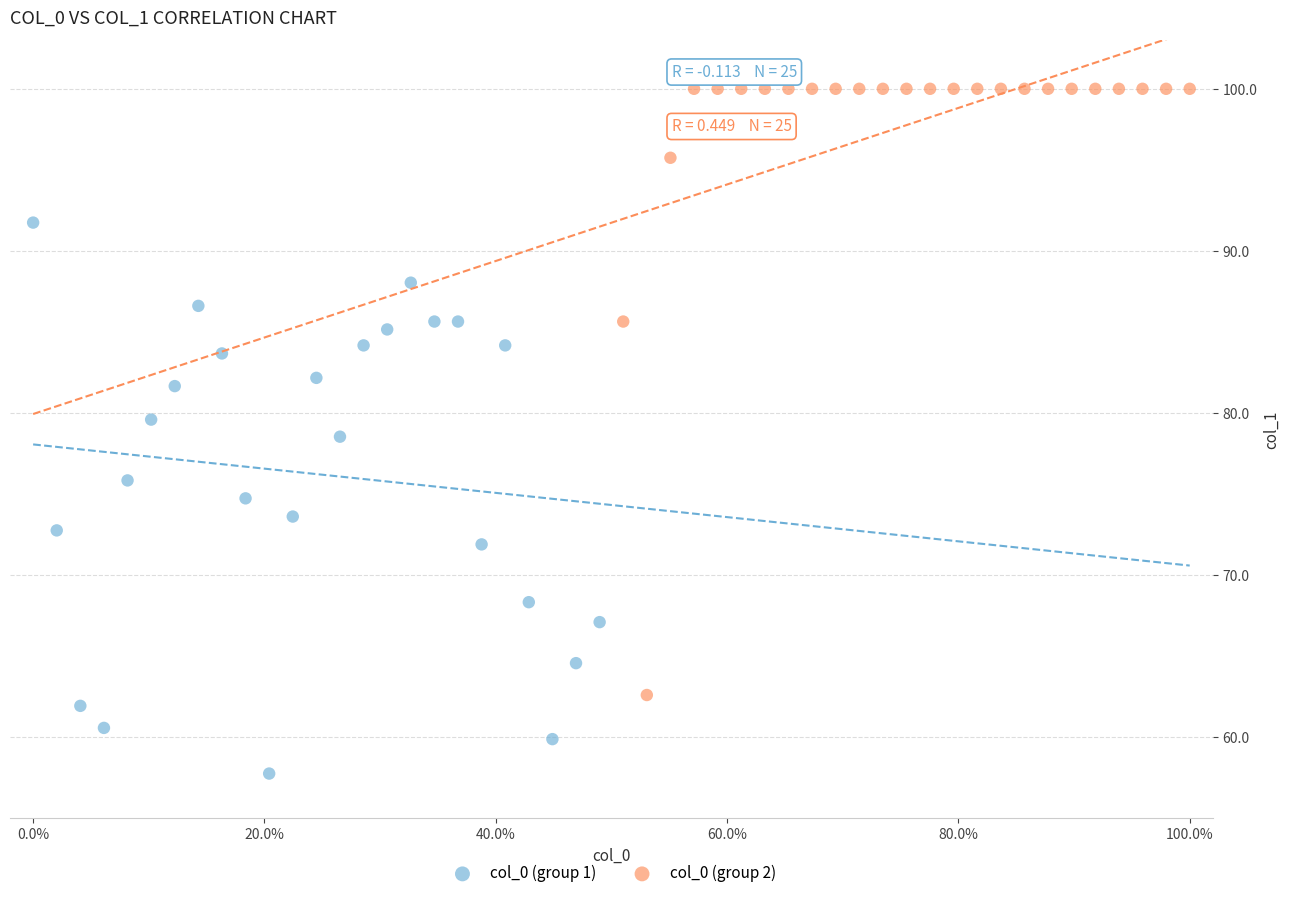

Which series has the largest Y range (max minus min)?

col_0 (group 2)